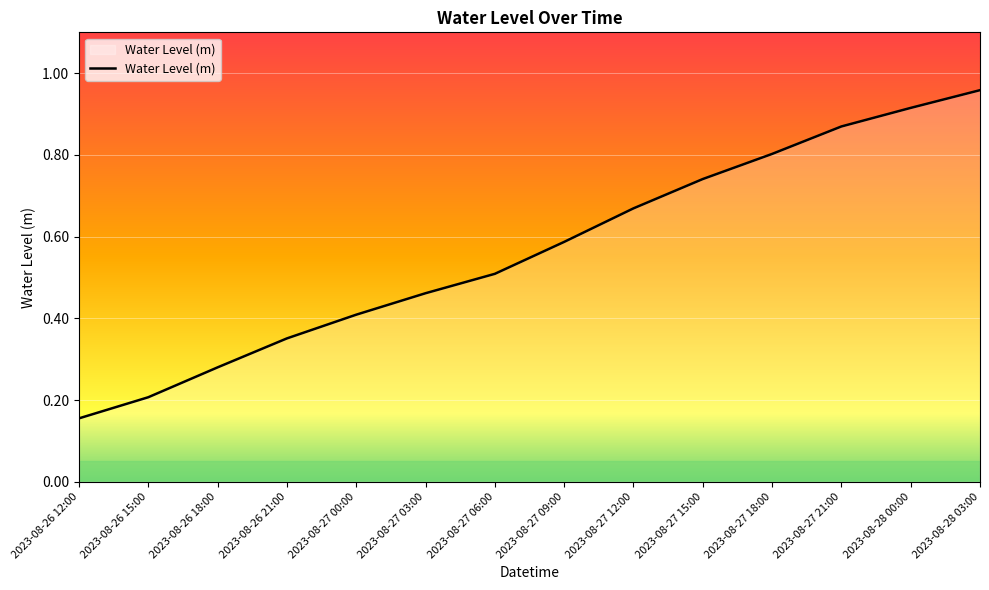

What is the change in value from 2023-08-27 03:00 to 2023-08-27 09:00?

+0.1